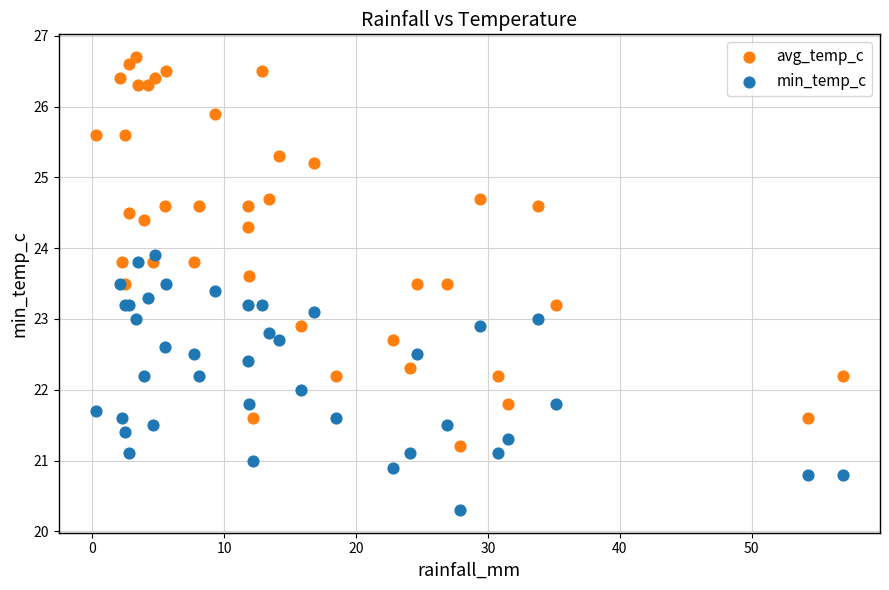

Which series has the widest spread of Y values?

avg_temp_c